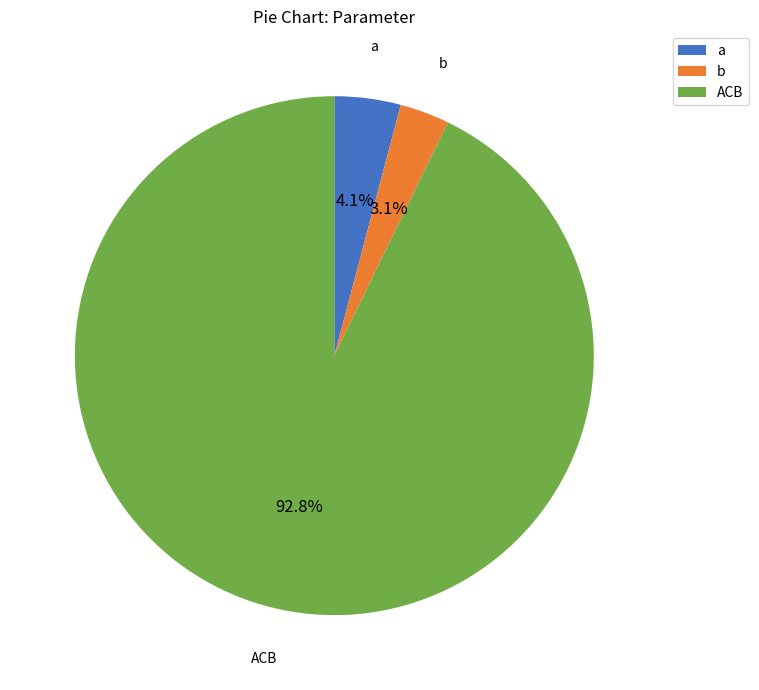

Between b and ACB, which is larger?

ACB